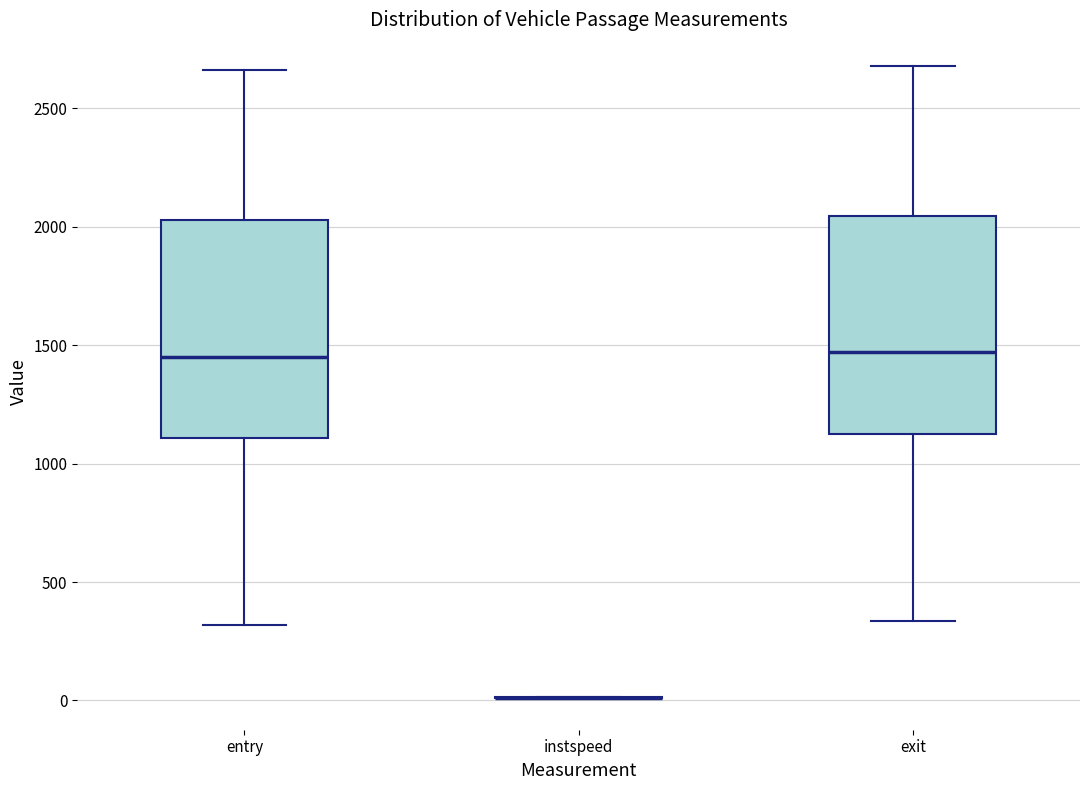

Where does the median line of the box for entry sit on the y-axis? The values are not printed on the chart, so give them approximately, as read against the axis.

1450